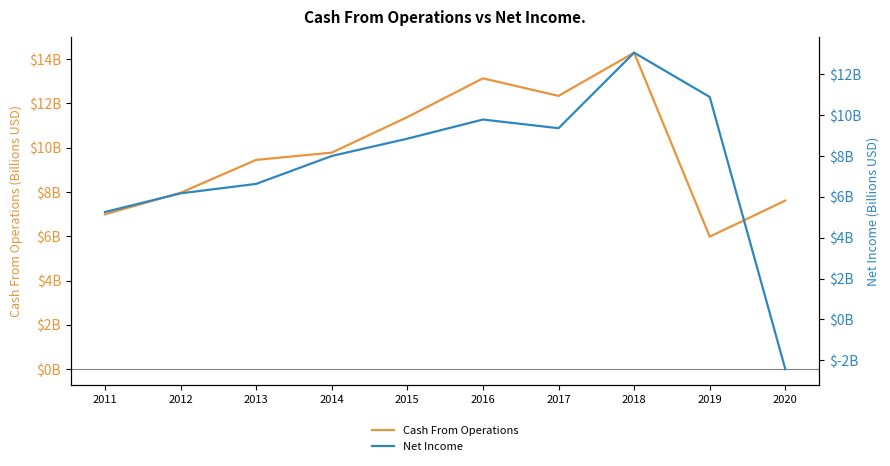

At which category does the chart reach its peak across all series?

2018